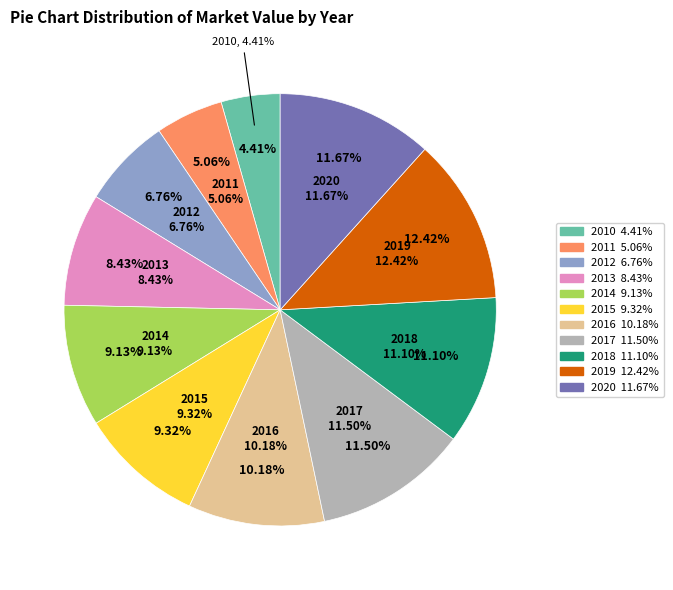

What is the ratio of the value at 2010 to the value at 2011?

0.9